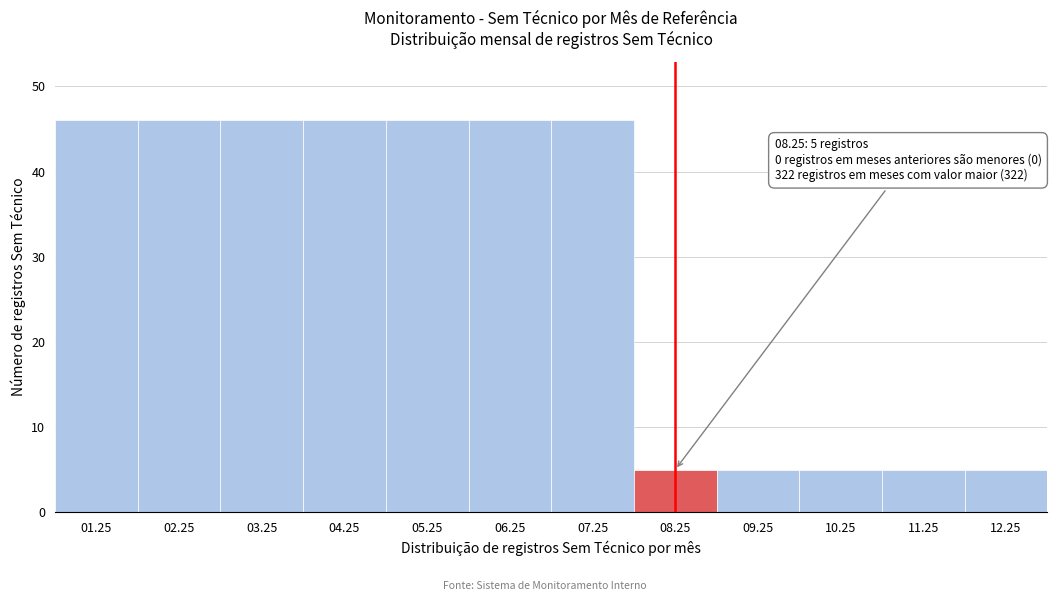

Reading left to right, what are all the values shown in this chart?

01.25=46	02.25=46	03.25=46	04.25=46	05.25=46	06.25=46	07.25=46	08.25=5	09.25=5	10.25=5	11.25=5	12.25=5